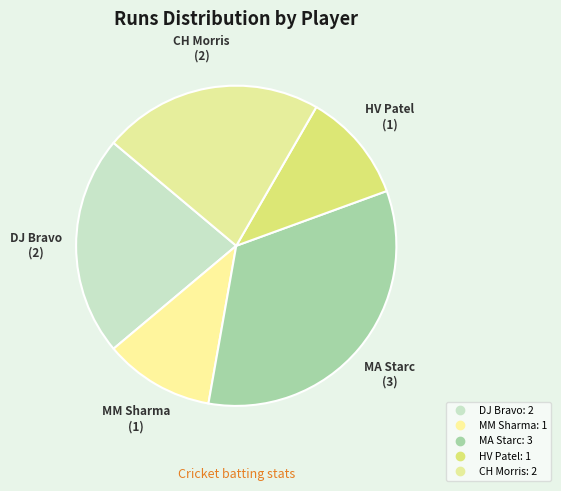

Which slice is the largest?

MA Starc